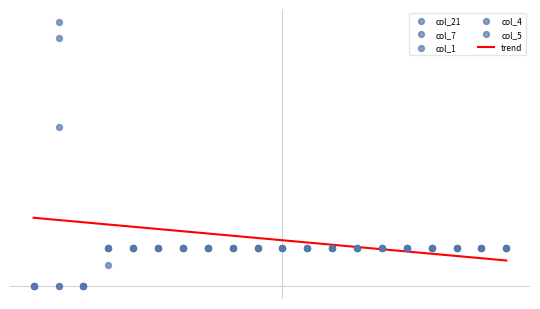

What is the total value across all series at 3.0?

260.0